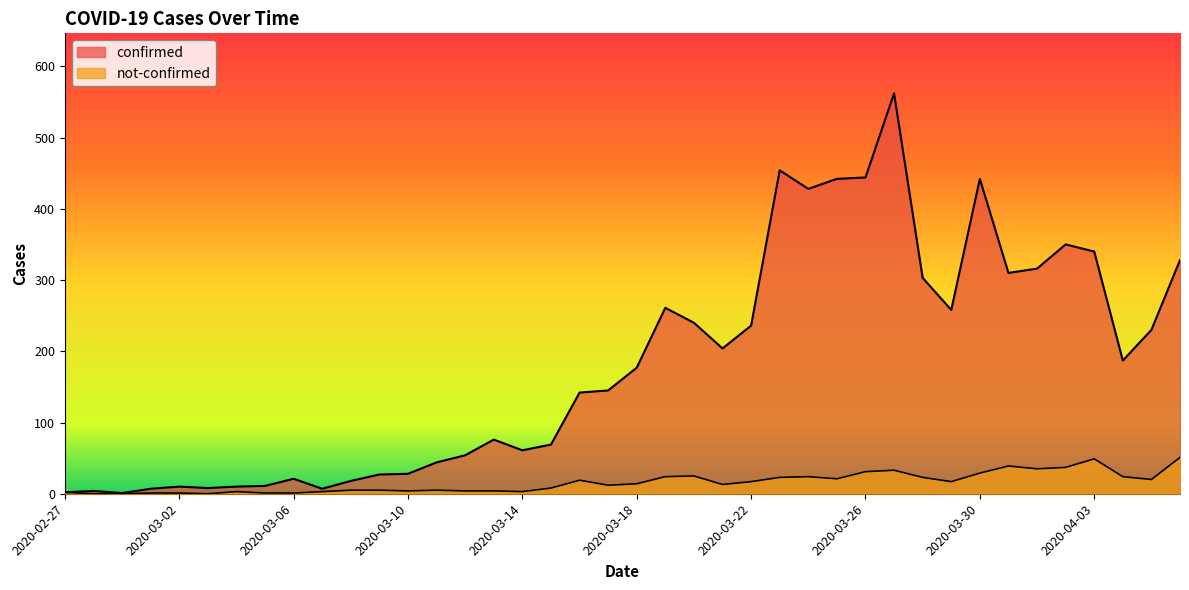

Rank the series by their maximum value, from lowest to highest.

not-confirmed, confirmed